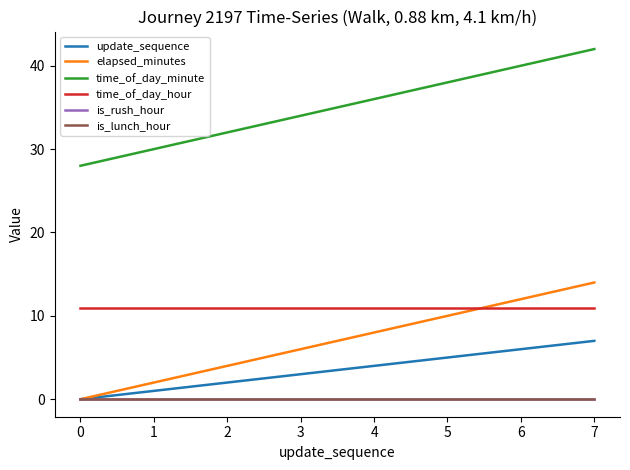

Between 1 and 3, which series saw the biggest shift?

elapsed_minutes